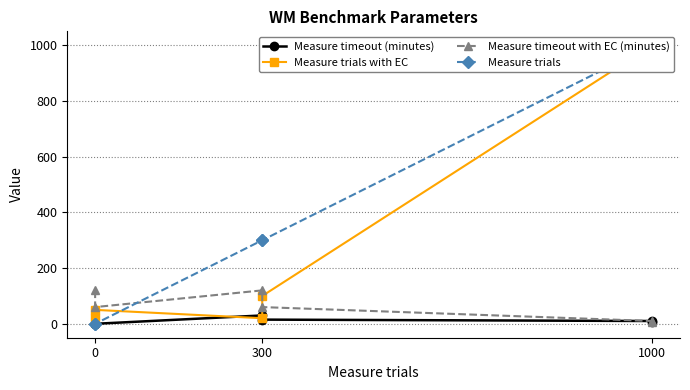

Is it true that Measure timeout (minutes) equals 14 at 1000?

False